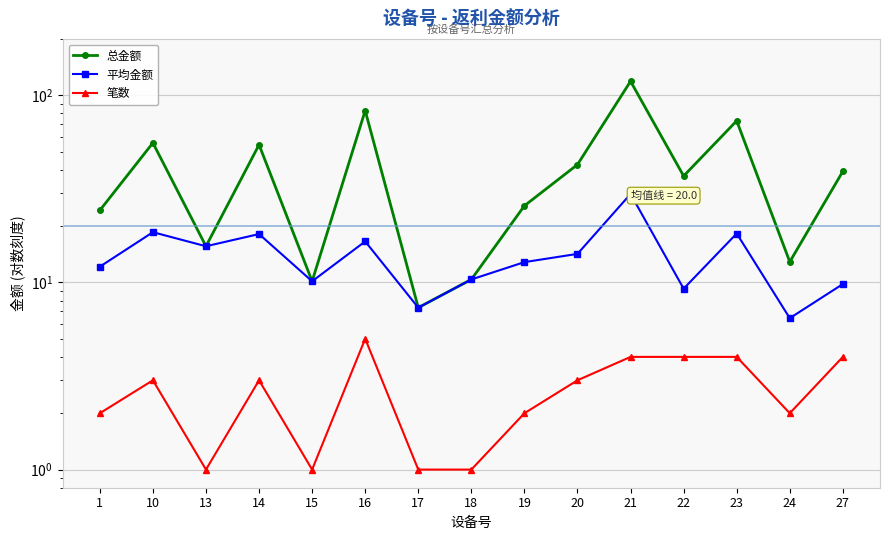

Read the 平均金额 value at 24.

6.4